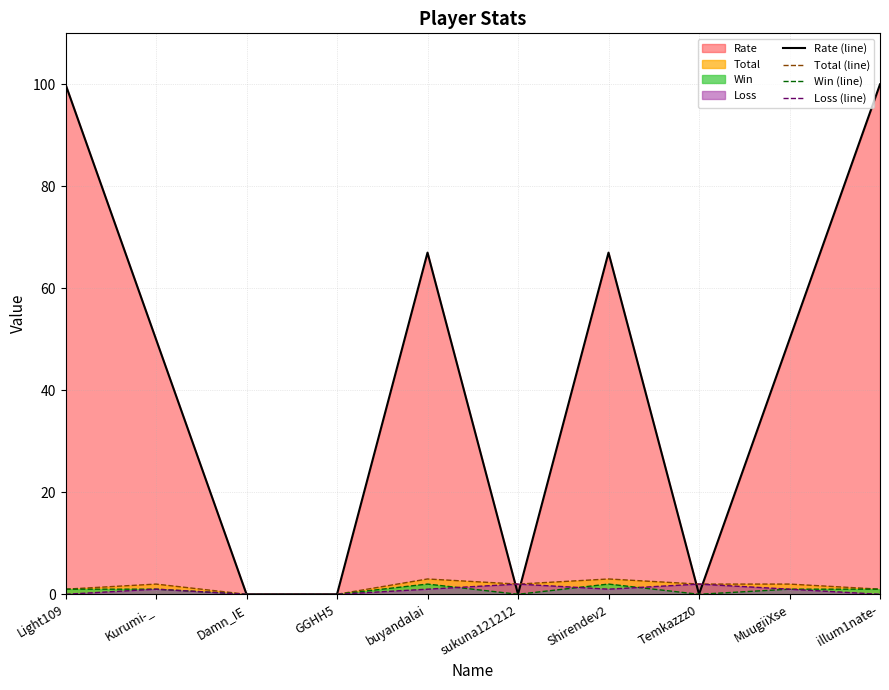

What is the sum of the Total (line) values at MuugiiXse and Light109?

3